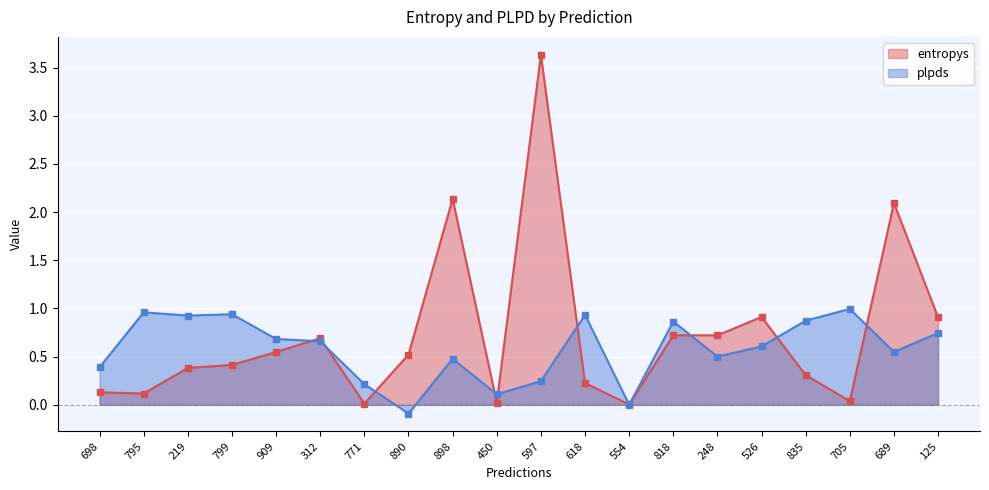

Reading left to right, transcribe all the data shown in this chart.

entropys: 698=0.1	795=0.1	219=0.4	799=0.4	909=0.5	312=0.7	771=0.0	890=0.5	898=2.1	450=0.0	597=3.6	618=0.2	554=0.0	818=0.7	248=0.7	526=0.9	835=0.3	705=0.0	689=2.1	125=0.9
plpds: 698=0.4	795=1.0	219=0.9	799=0.9	909=0.7	312=0.7	771=0.2	890=-0.1	898=0.5	450=0.1	597=0.2	618=0.9	554=0.0	818=0.9	248=0.5	526=0.6	835=0.9	705=1.0	689=0.5	125=0.7